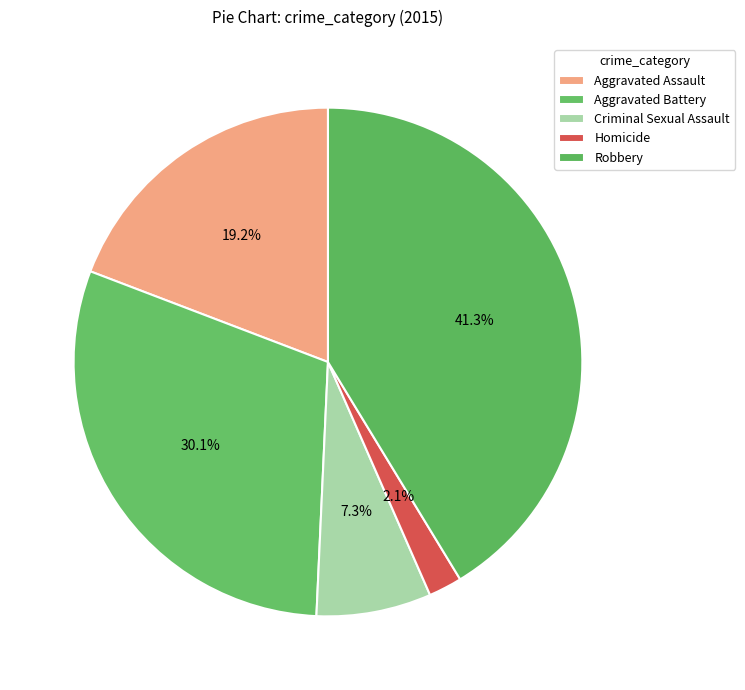

To the nearest percent, what is the difference between the Aggravated Battery and Homicide slice percentages?

28%